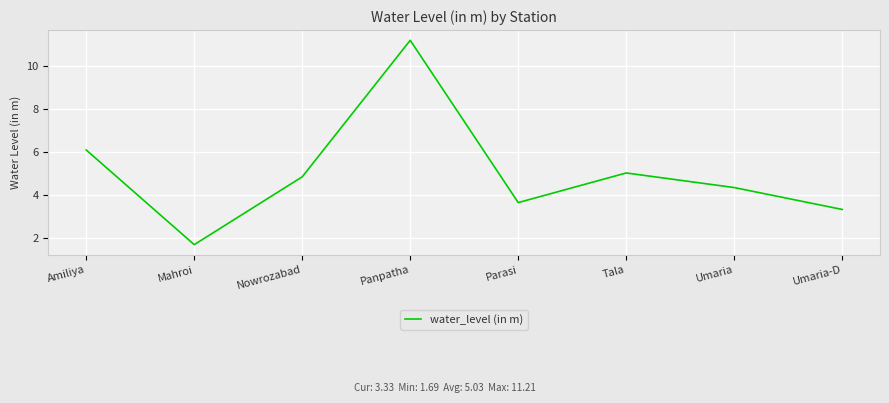

The chart shows a value of 6.1 at Amiliya. True or false?

True